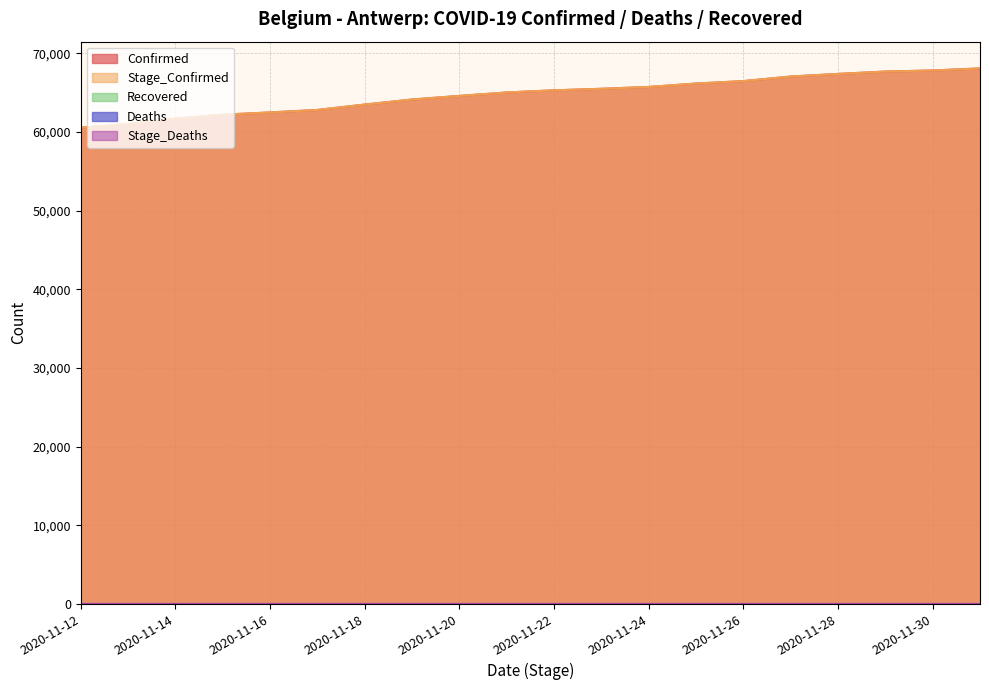

At which label does Stage_Confirmed reach its minimum?

2020-11-12